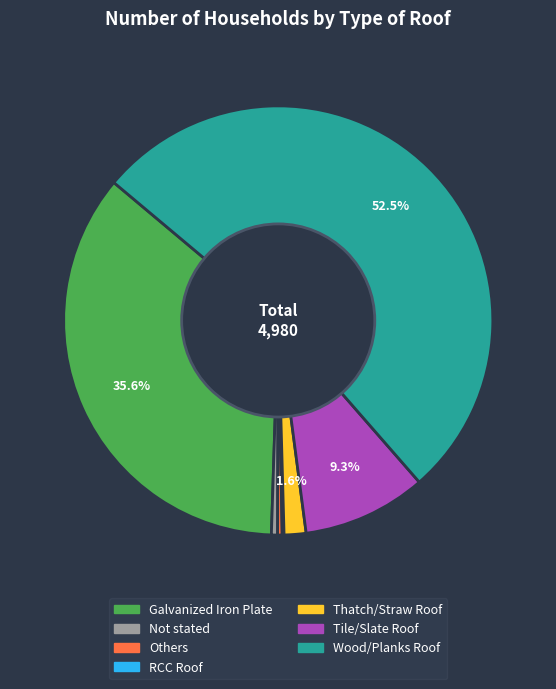

To the nearest percent, what is the average slice percentage?

14%